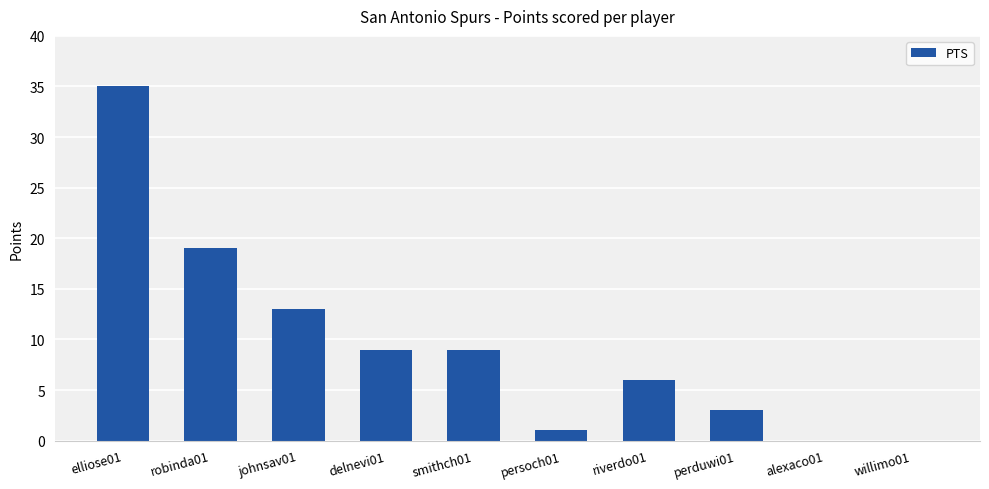

Is it true that the value at delnevi01 is 15?

False